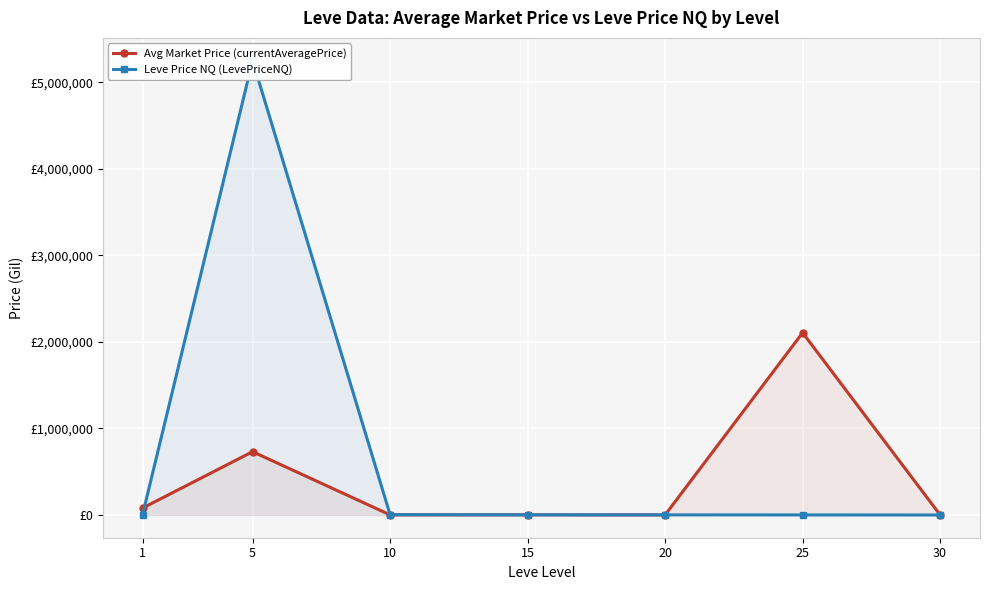

Read the Leve Price NQ (LevePriceNQ) value at 1.

5350.5